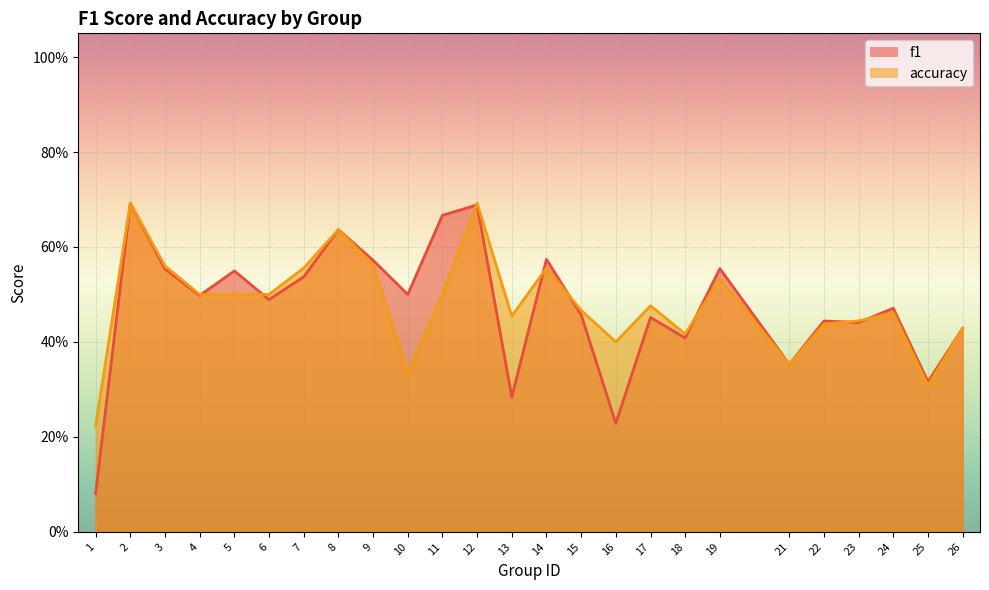

What are all the series names shown in the legend?

f1, accuracy